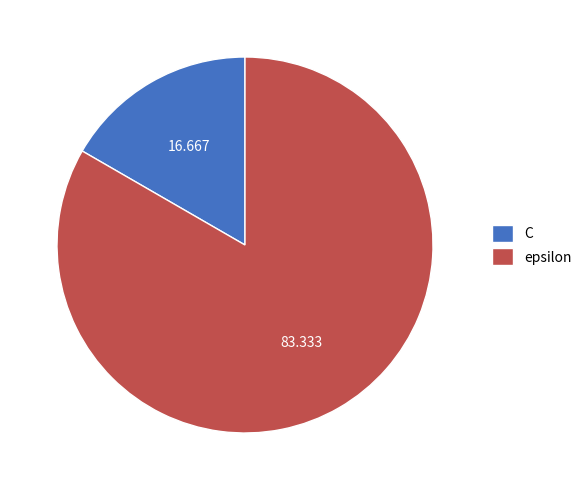

What is the largest slice in the pie chart?

epsilon